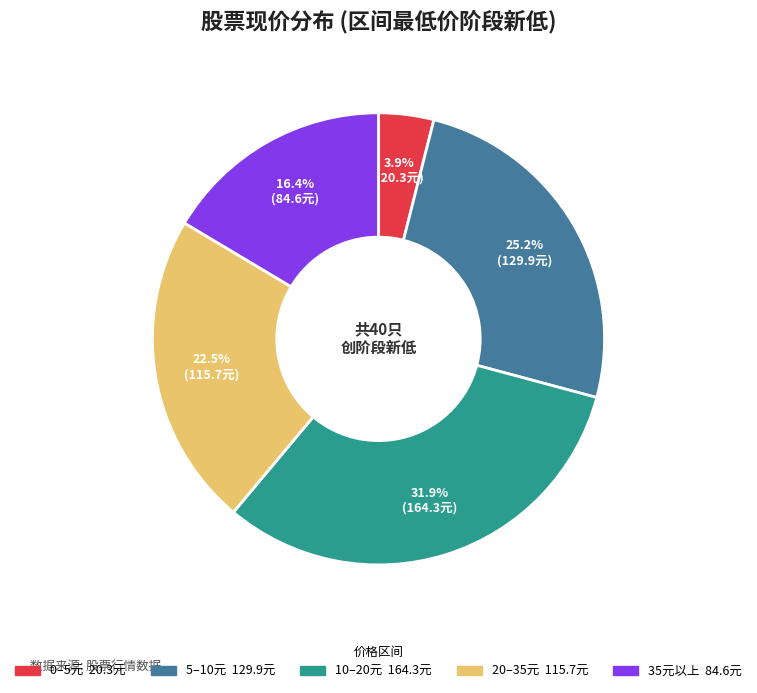

Is there any slice that represents more than half of the pie?

No